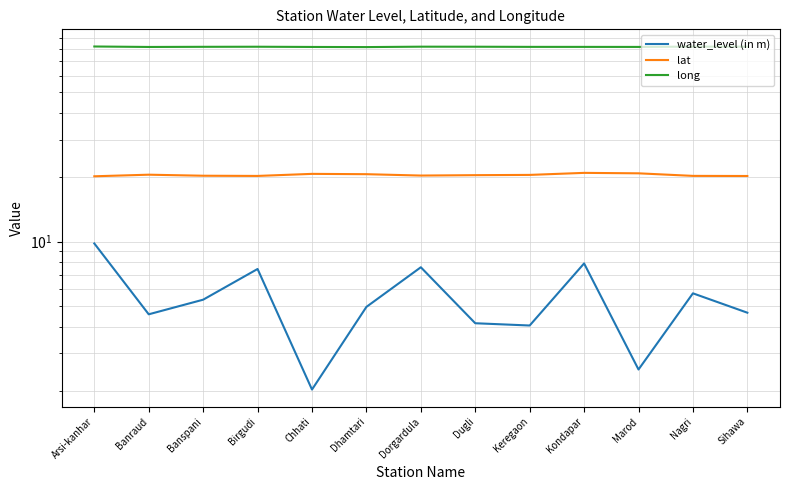

What is the total value across all series at Sihawa?

106.9